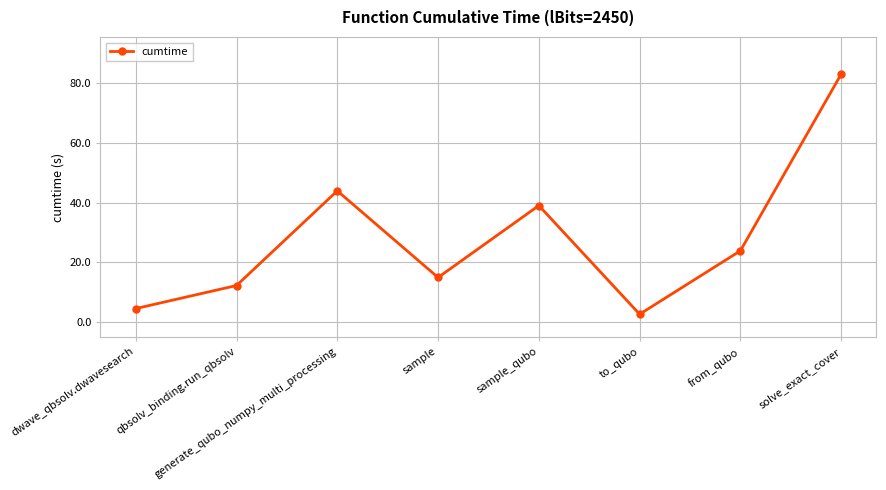

What is the sum of all values?

224.1